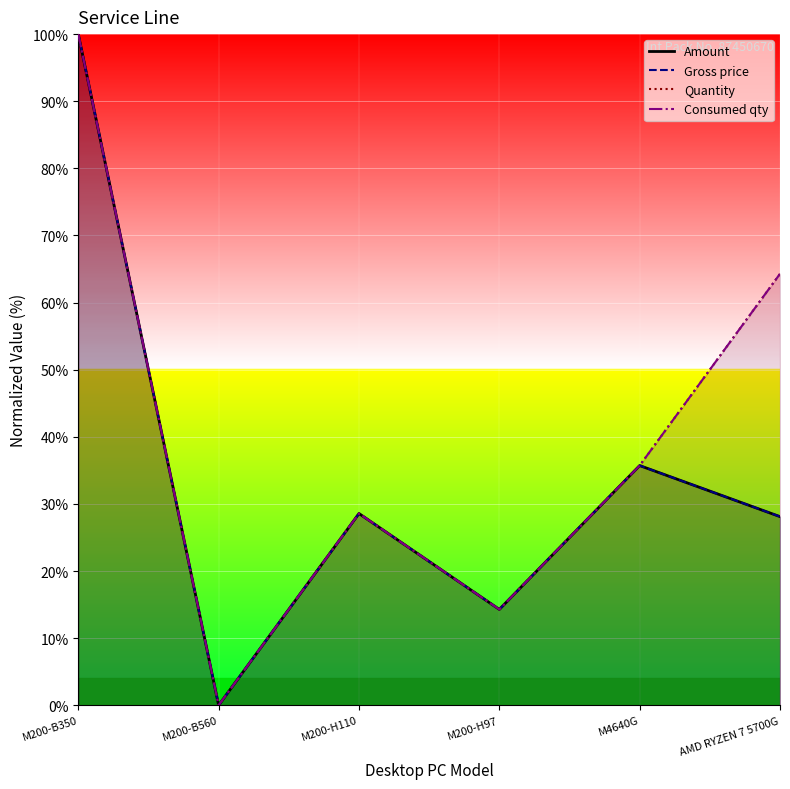

What is the value of the Gross price point at the 5th from the left?

35.7